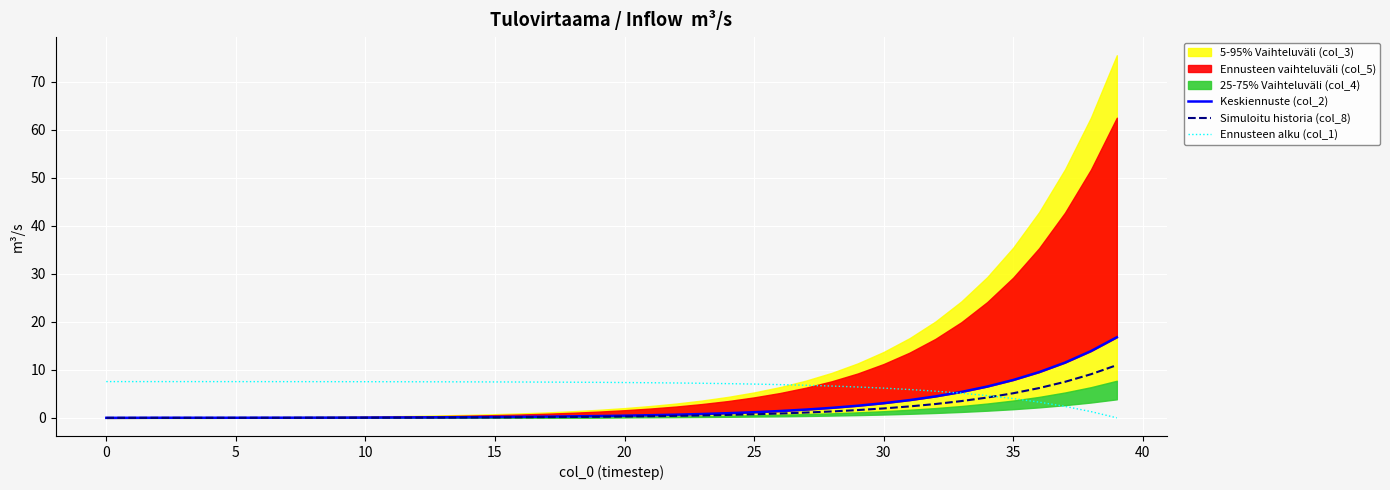

How many positive values does the Ennusteen alku (col_1) series have?

39